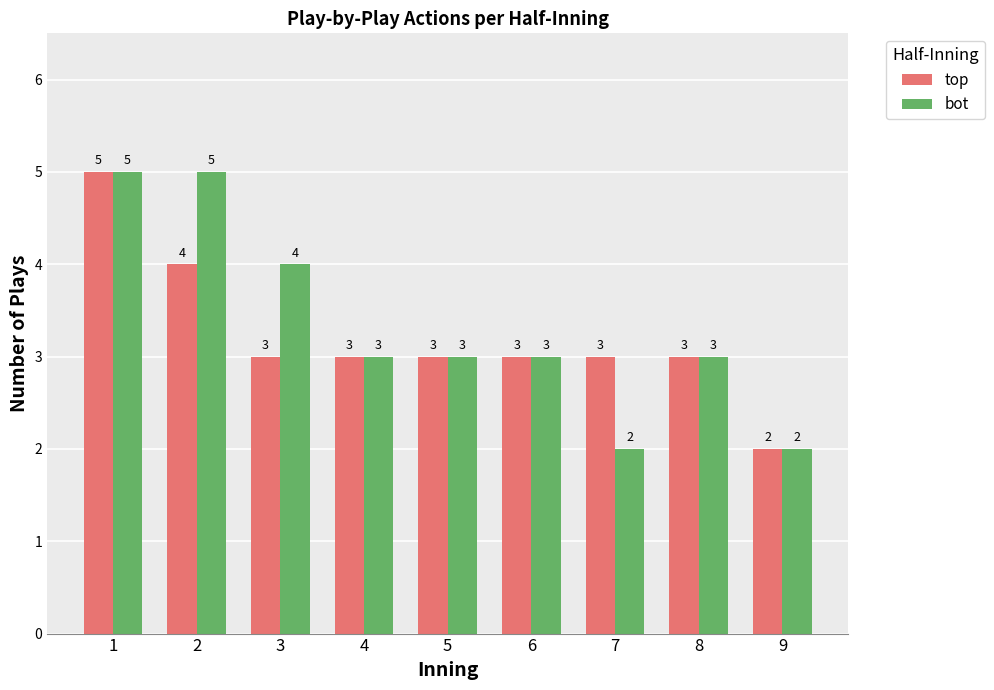

Is the value of top at 6 greater than the value of bot at 3?

No